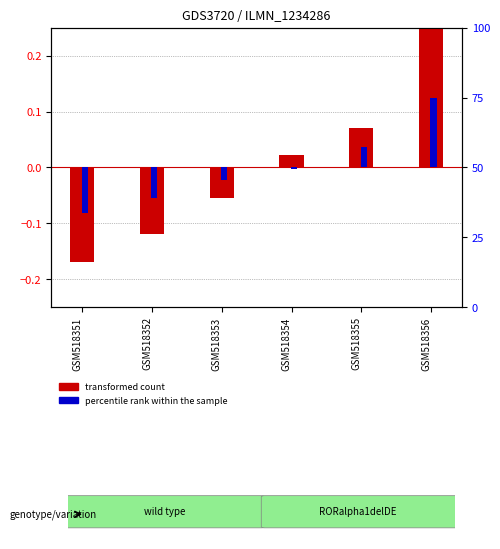

What is the maximum value for transformed count?

0.2